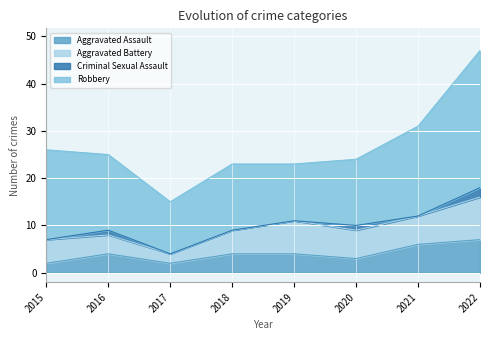

What is the difference between the second highest and second lowest values in the Criminal Sexual Assault series?

1